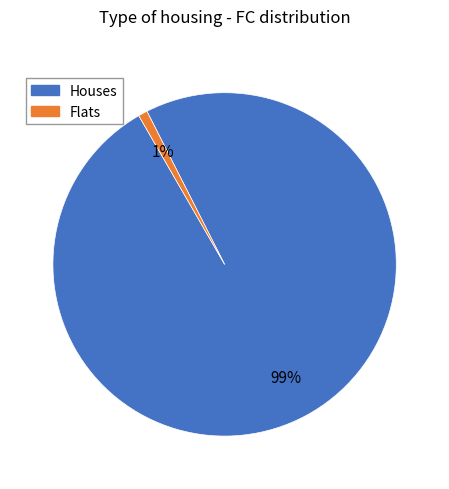

Combined, do Flats and Houses account for over 50%?

Yes